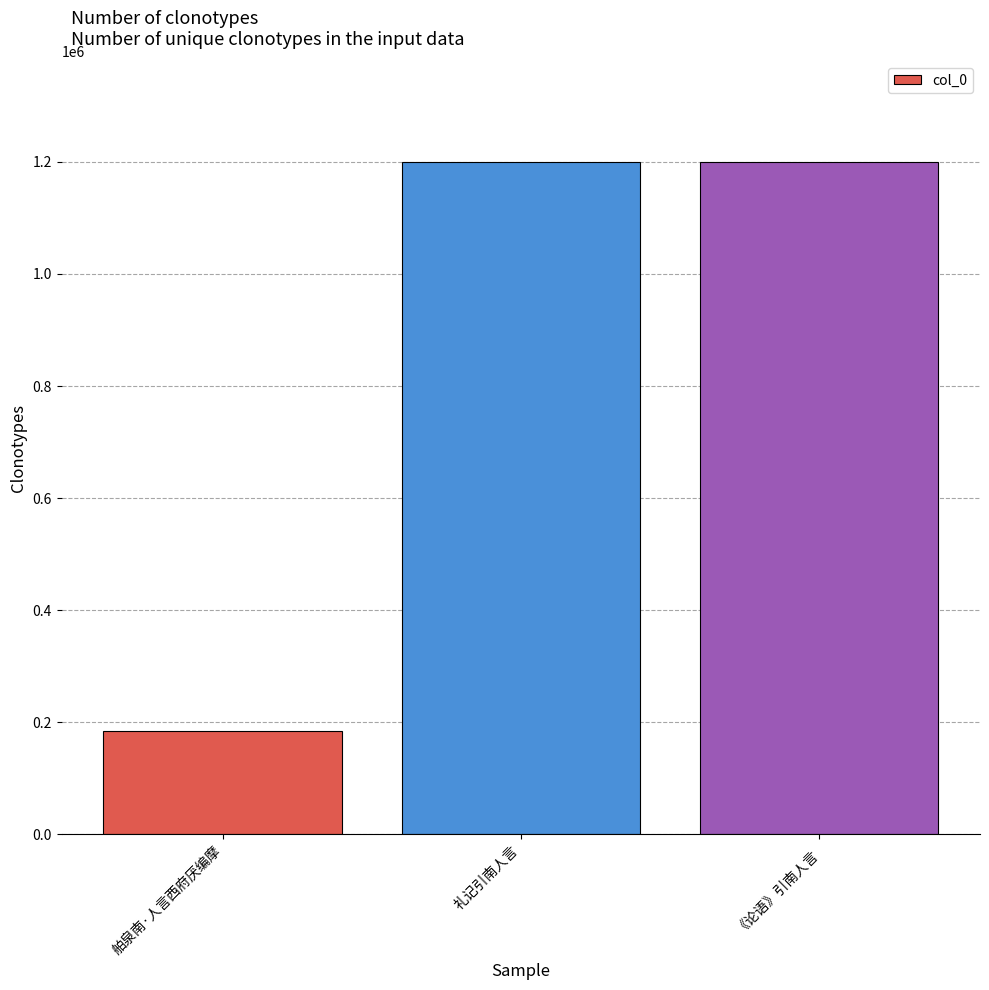

What position from the right is 《论语》引南人言?

1